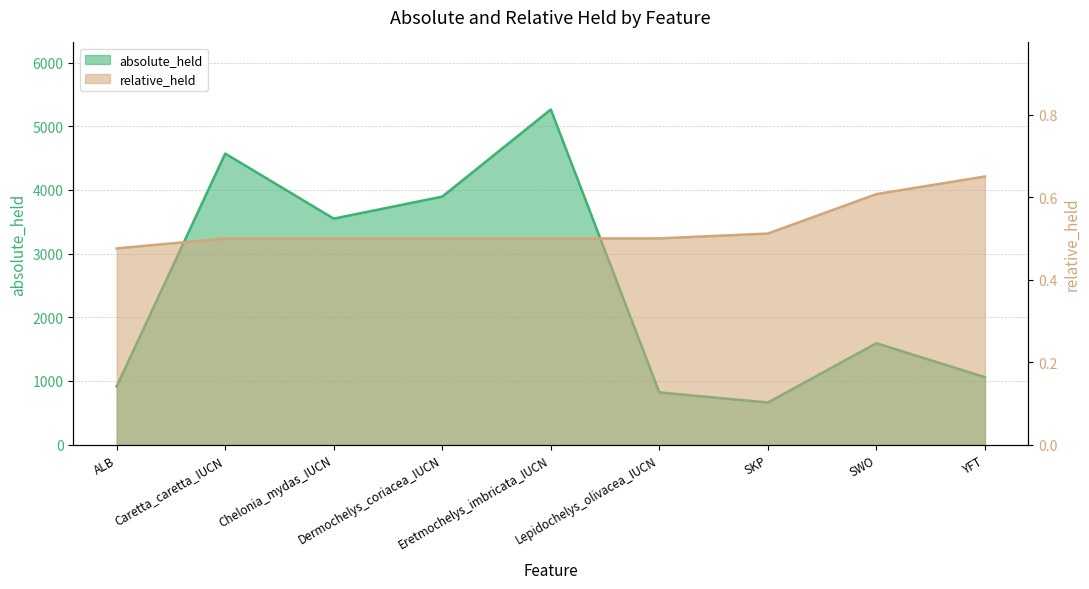

The value of relative_held at Lepidochelys_olivacea_IUCN is 0.2. True or false?

False